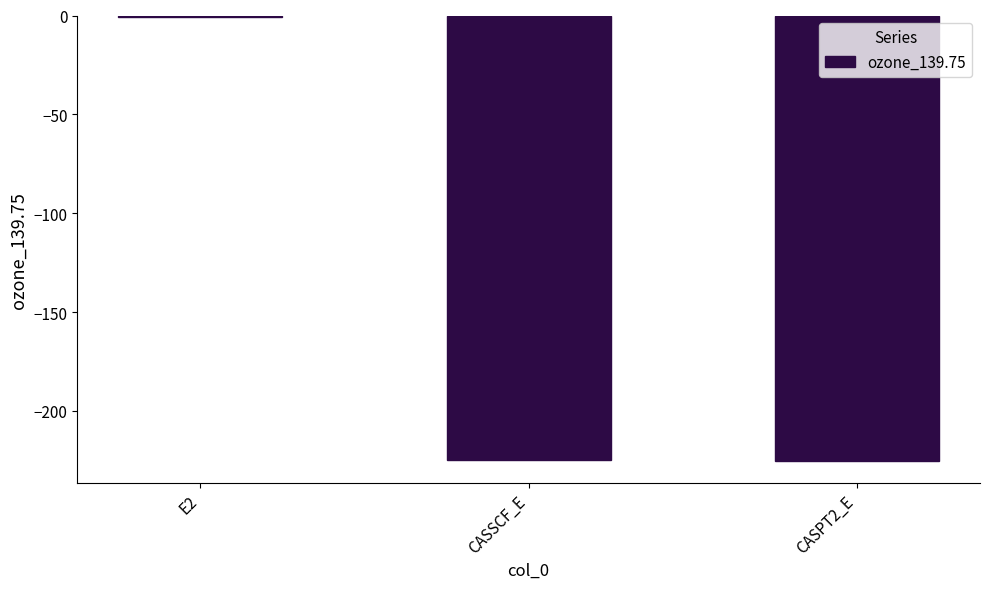

Are the bars horizontal?

No